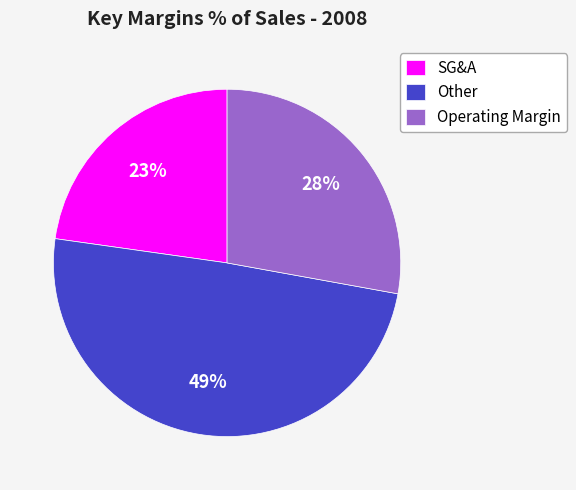

What percentage is the Other slice, to the nearest percent?

49%